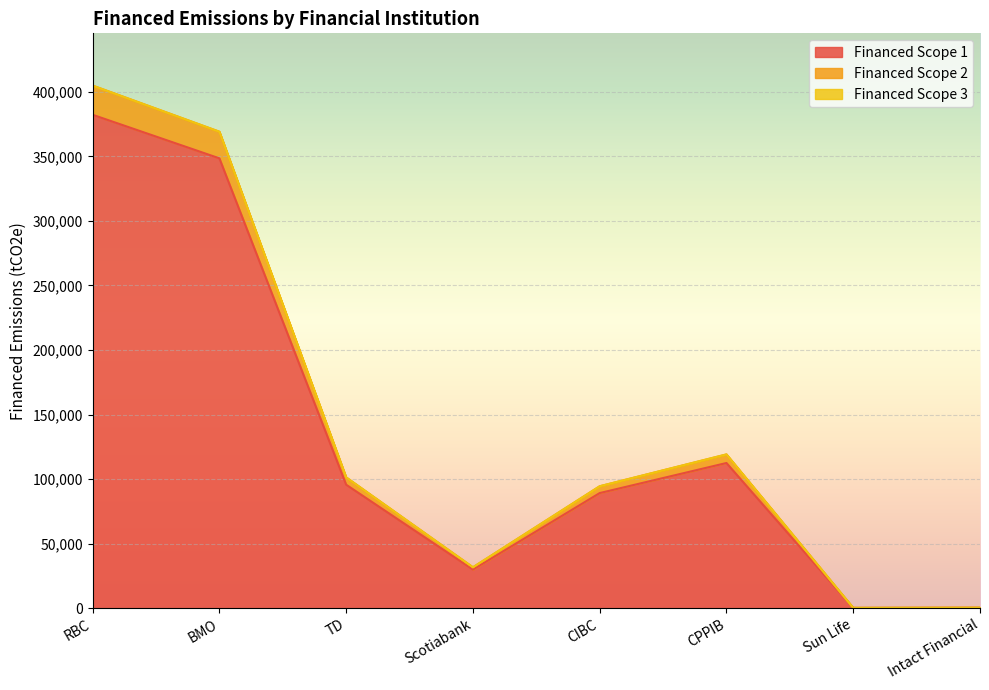

How many interior local valleys does the Financed Scope 2 series have?

2